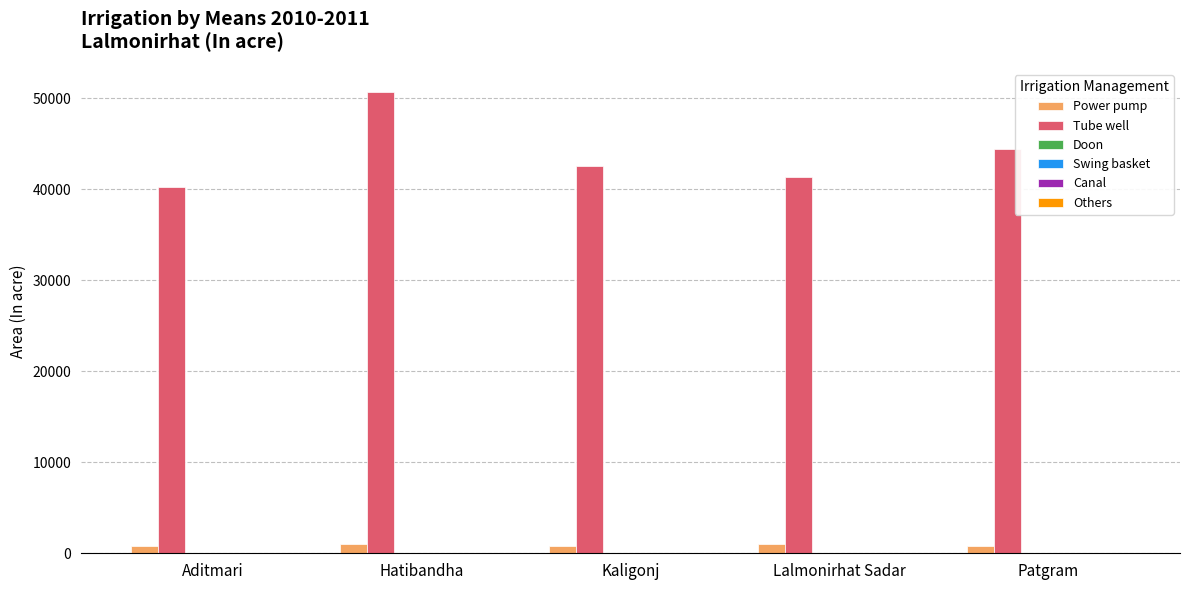

Are the bars grouped side by side (vs. stacked)?

Yes